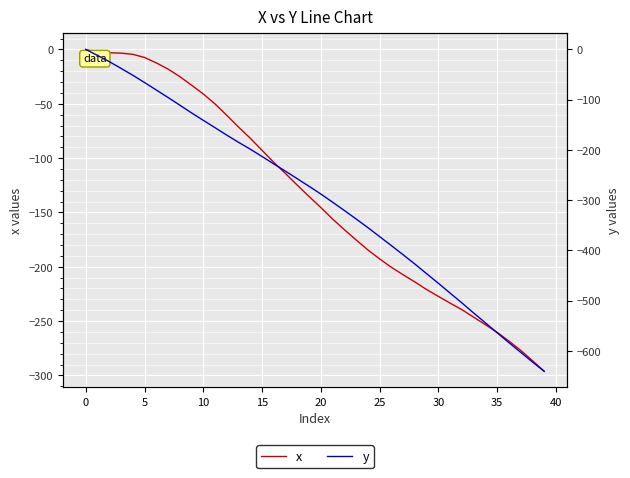

Between 45 and 28, which series saw the biggest shift?

y